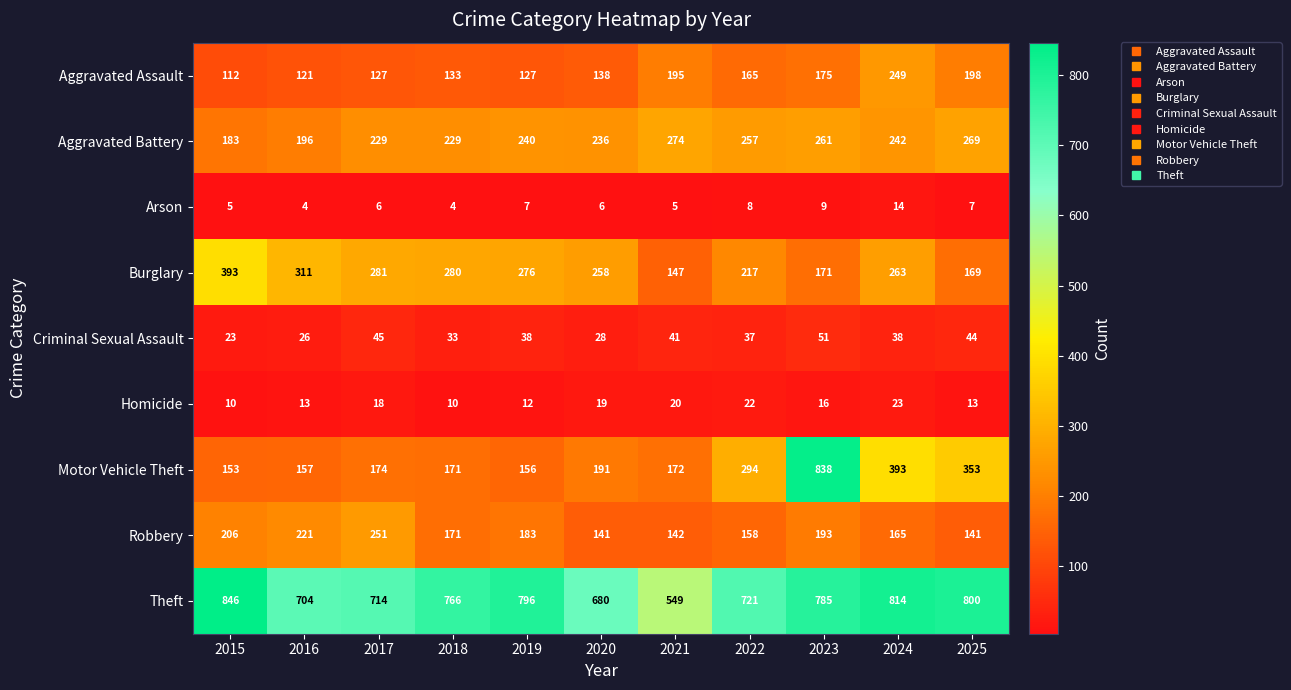

What is the difference between the maximum and second lowest values in the Criminal Sexual Assault series?

25